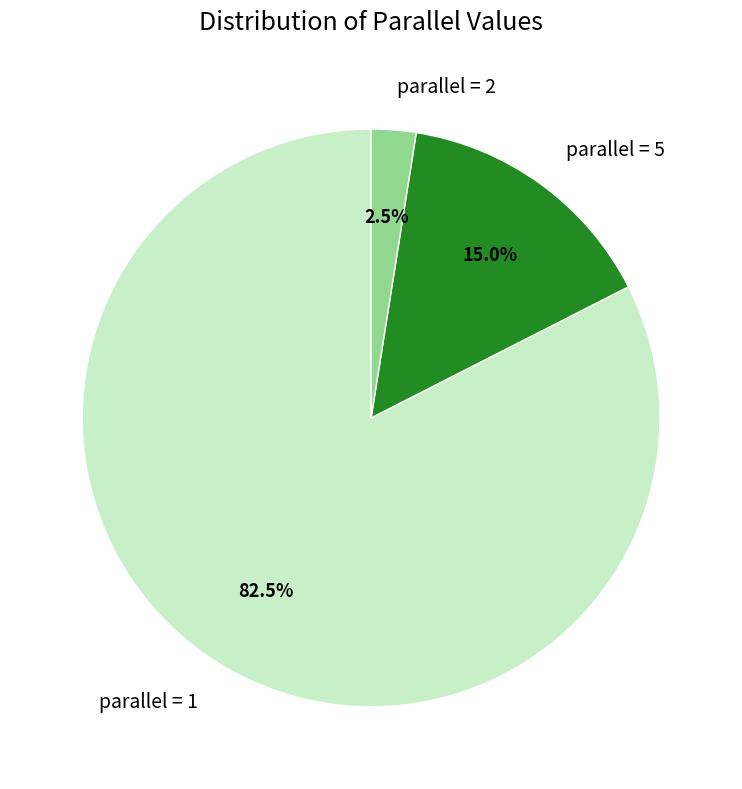

Rank the categories by value from highest to lowest.

parallel = 1, parallel = 5, parallel = 2